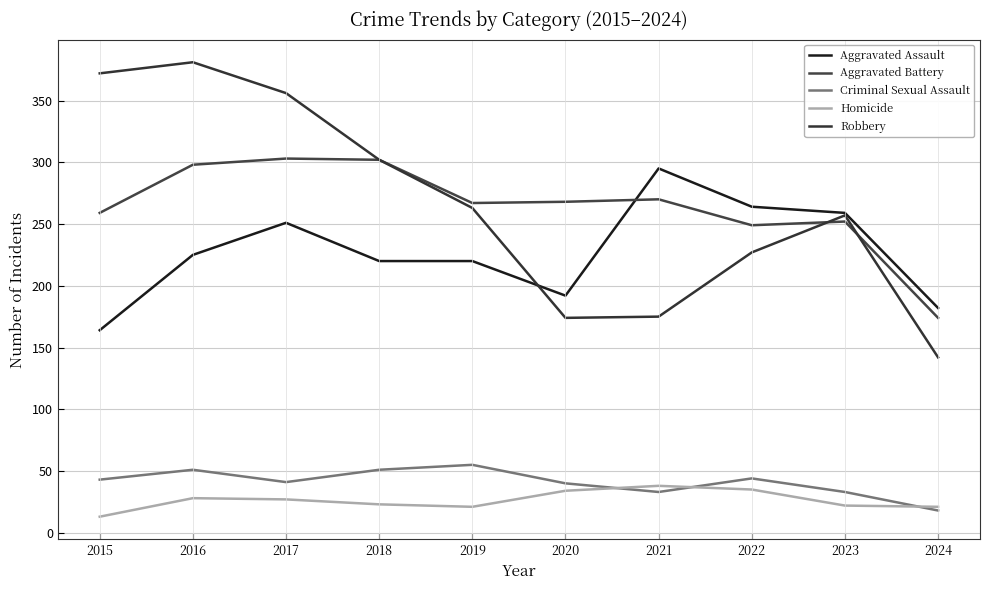

In Robbery, how many points are lower than both neighbors (excluding endpoints)?

1